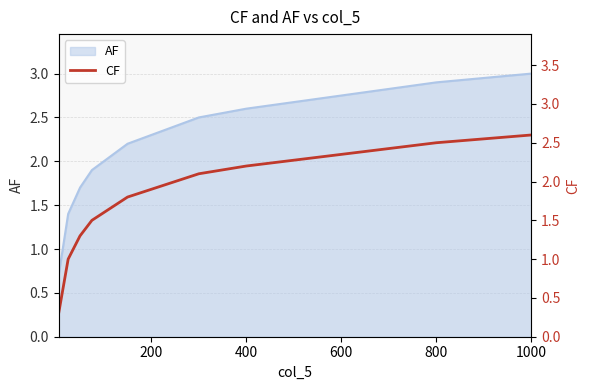

What is the value of the 19th point from the left?

2.1